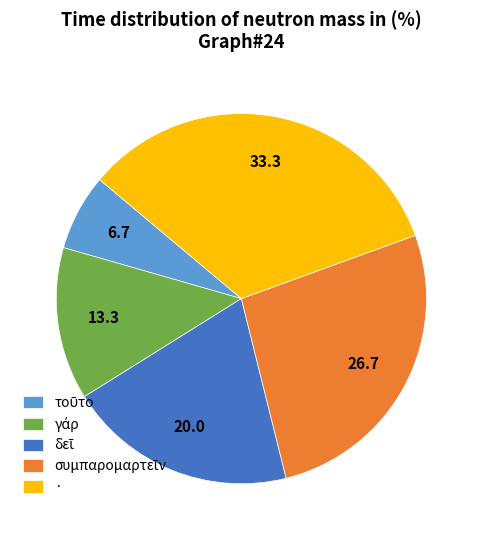

What is the largest slice in the pie chart?

·